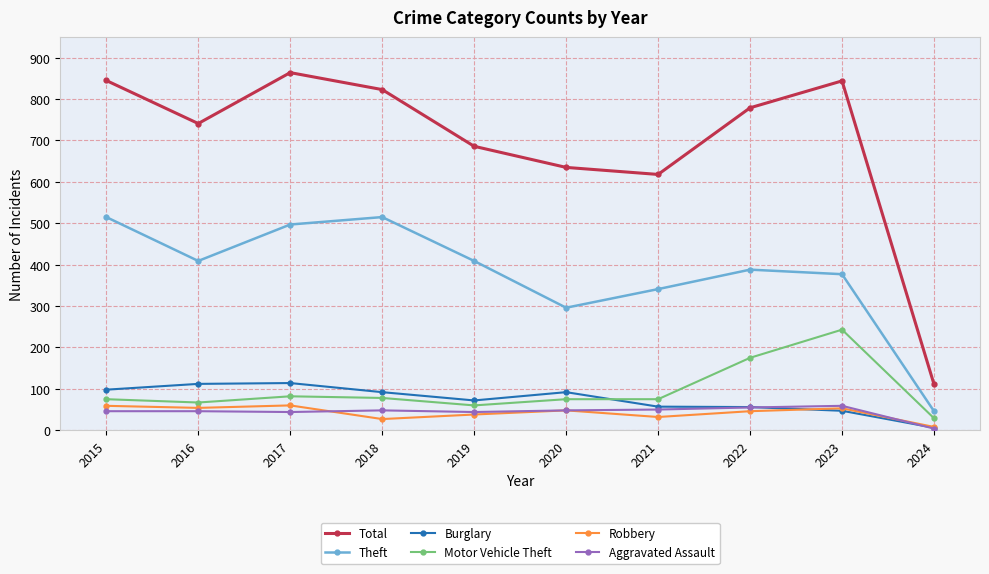

What is the approximate value of Total at 2024, to the nearest 50?

100